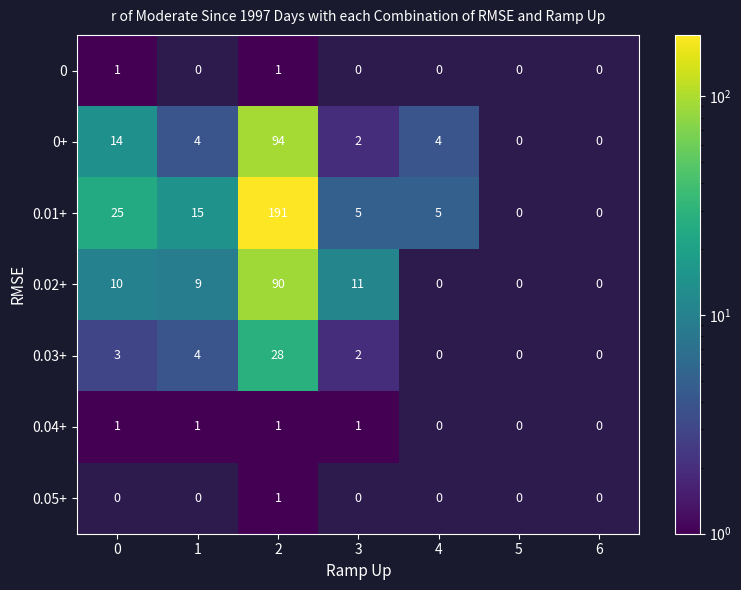

What is the difference between the 0.03+ values at 4 and 3?

2